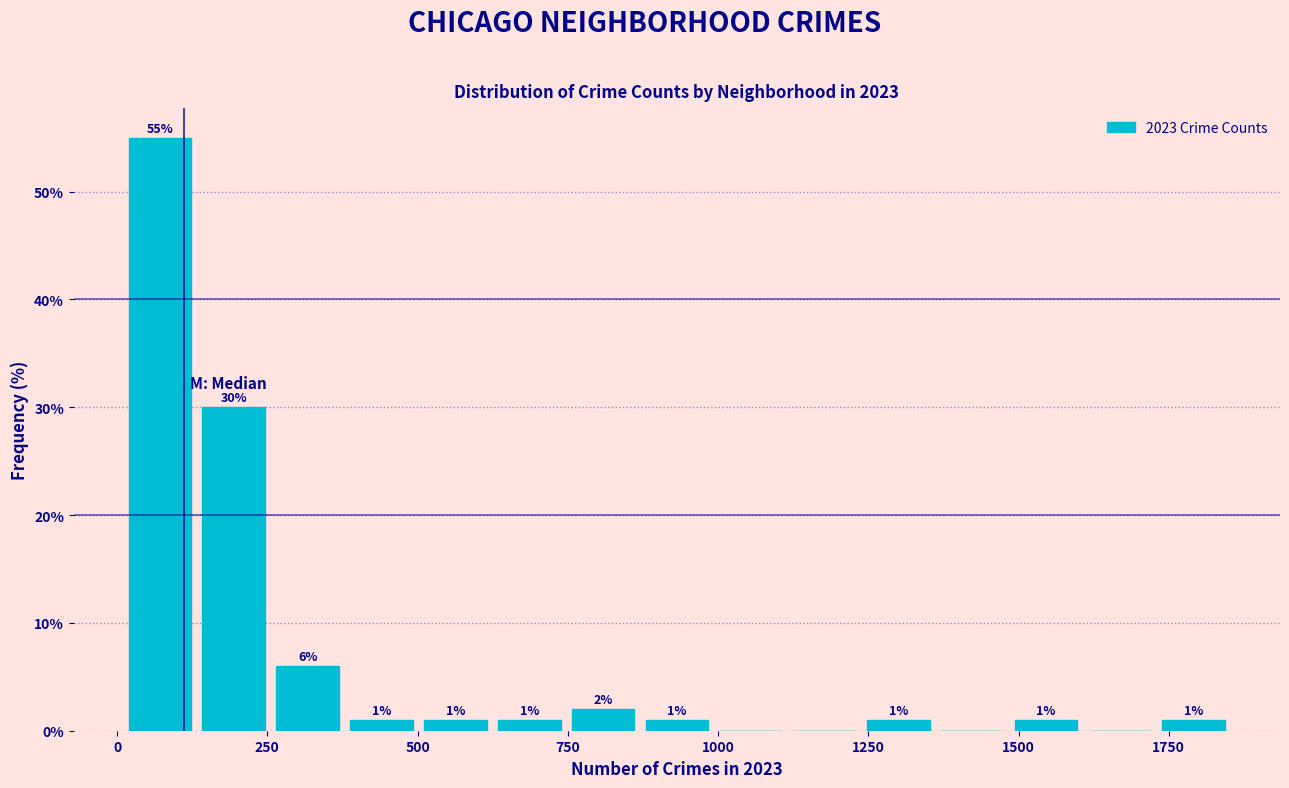

Around what value on the x-axis is the tallest bar? Give the approximate position of its centre, as read against the axis.

50